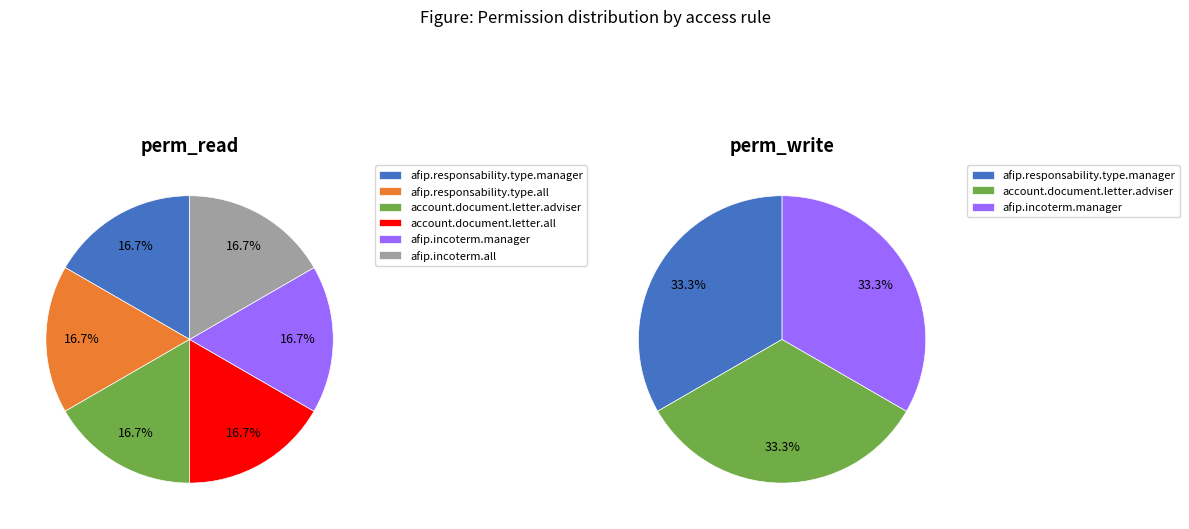

Does afip.responsability.type.all represent more than half of the total?

No